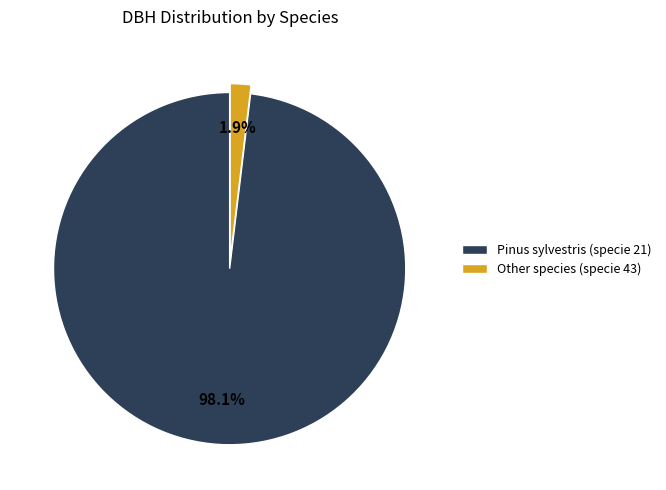

Which slice is the smallest?

Other species (specie 43)